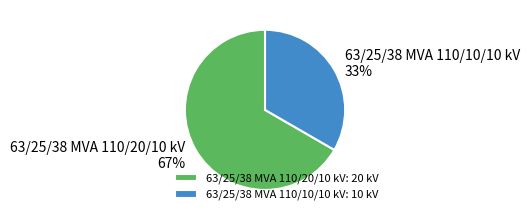

Between 63/25/38 MVA 110/20/10 kV and 63/25/38 MVA 110/10/10 kV, which is larger?

63/25/38 MVA 110/20/10 kV